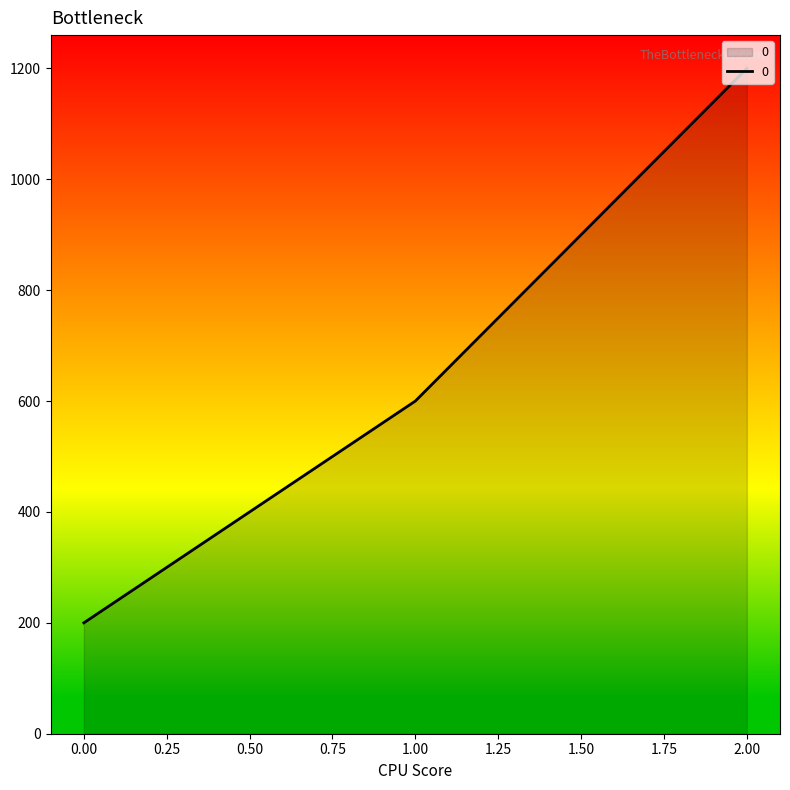

Rank the categories by value from lowest to highest.

0.00, 1.00, 2.00